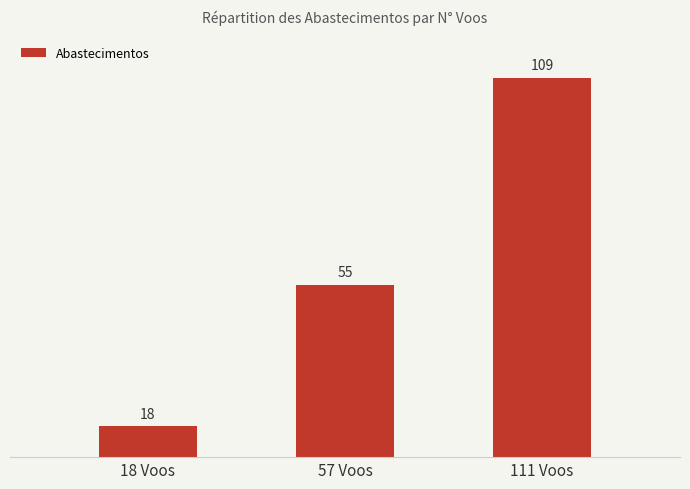

What is the label of the 2nd bar from the left?

57 Voos